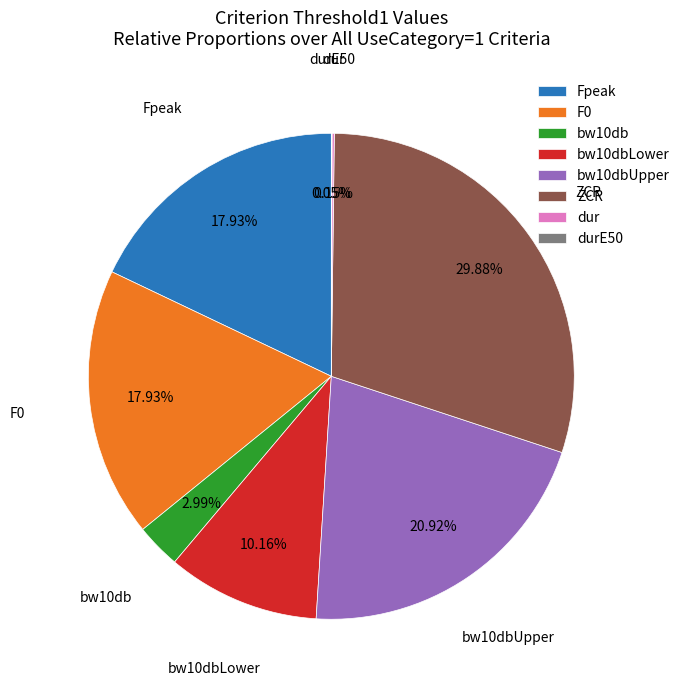

What percentage is the ZCR slice, to the nearest percent?

30%